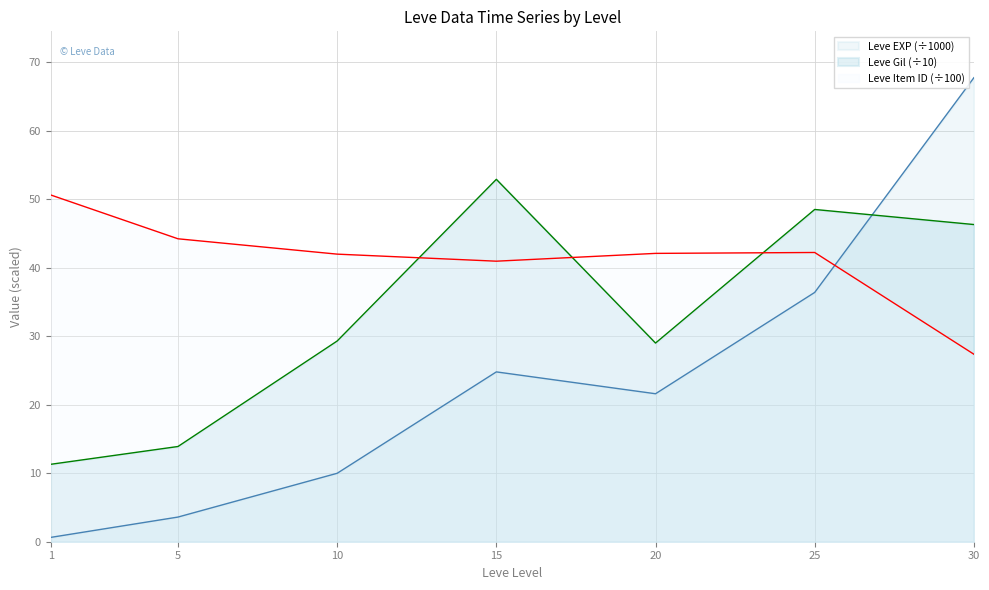

Where do Leve EXP and Leve Gil first cross each other?

25 and 30